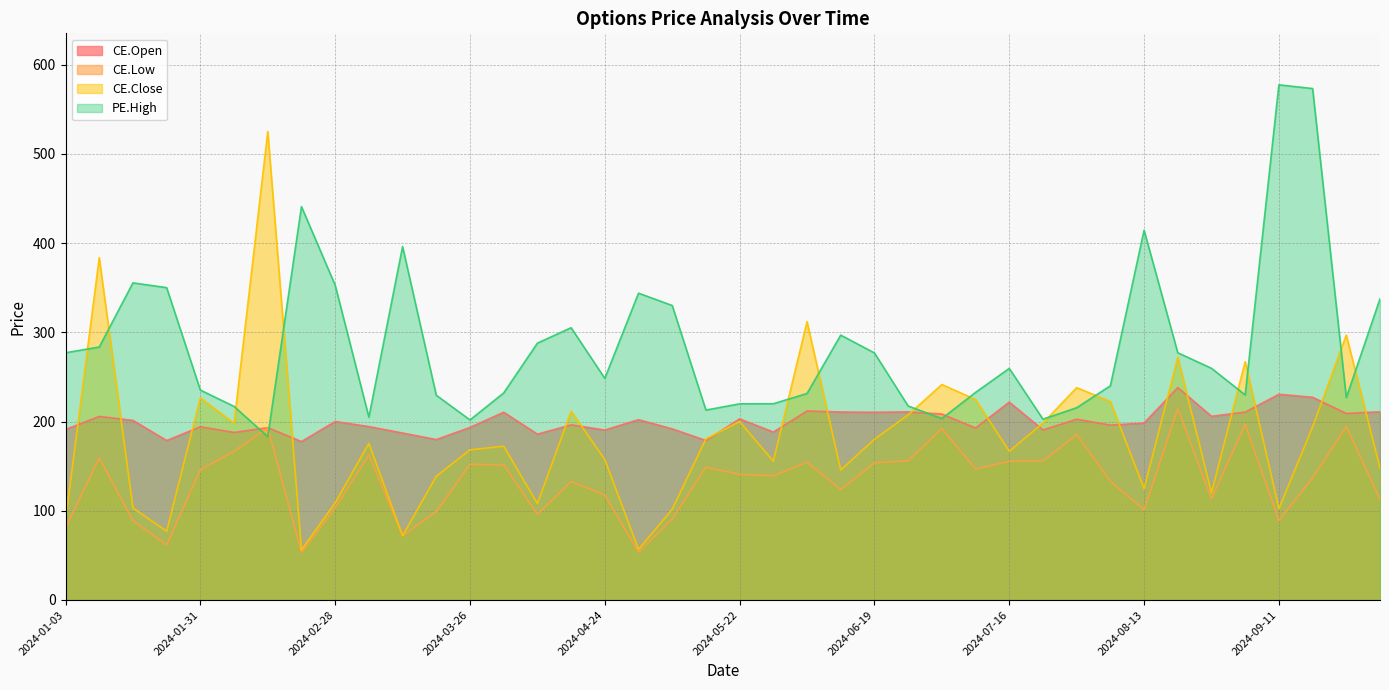

What is the lowest value of the PE.High series?

183.1